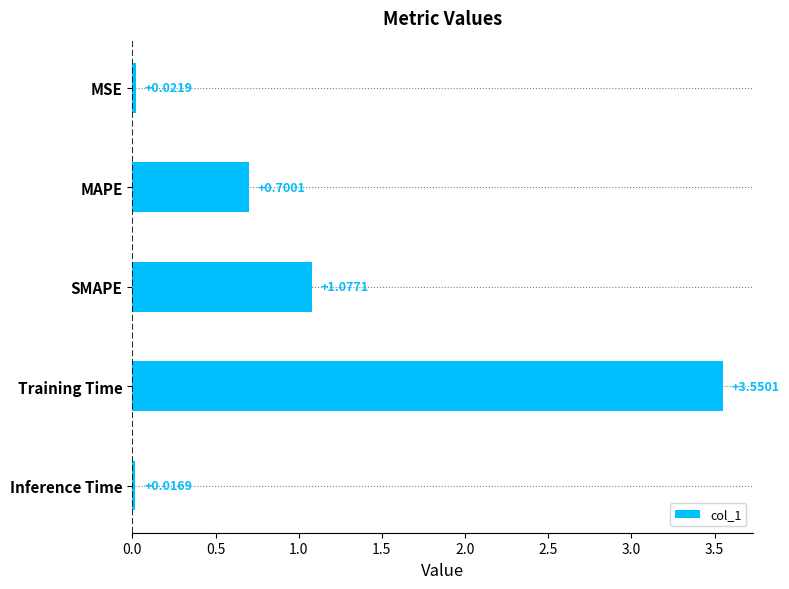

What is the label of the 4th bar from the bottom?

MAPE